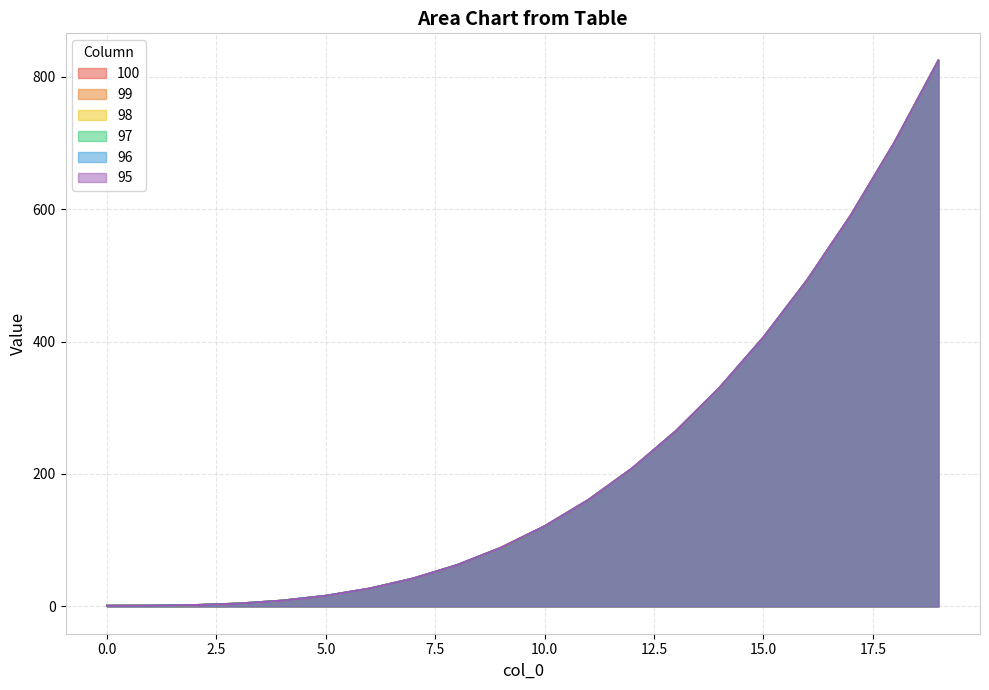

Is it true that 98 equals 208.4 at 12?

True